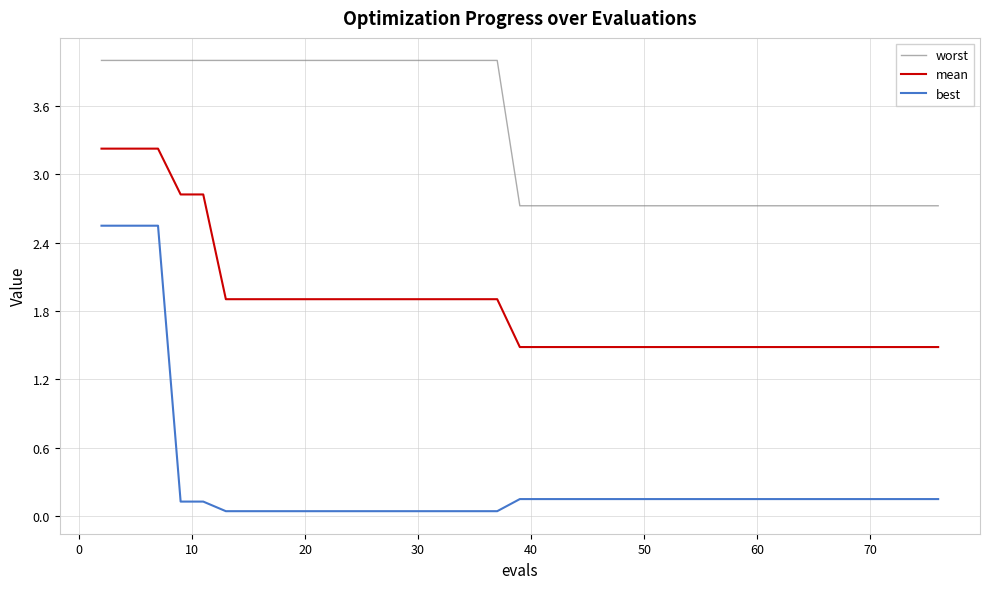

True or false: best and worst intersect in this chart.

False